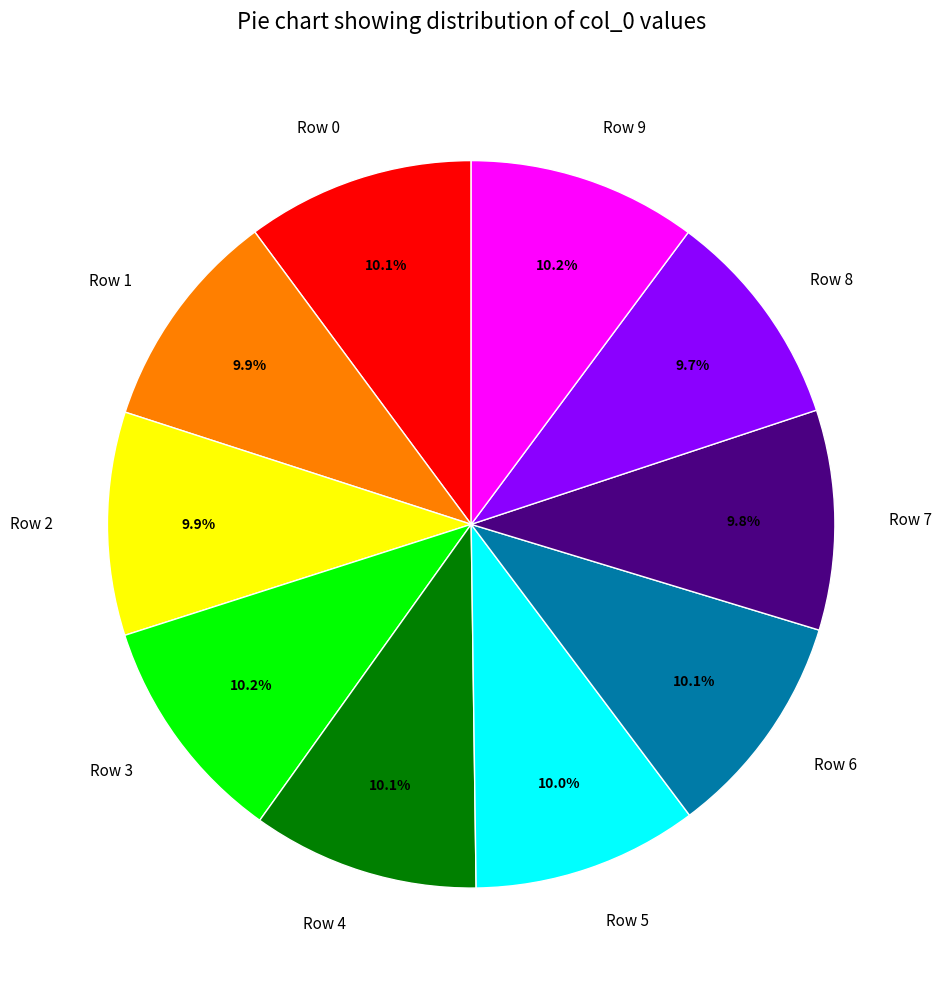

What portion of the pie excludes Row 1?

90.1%